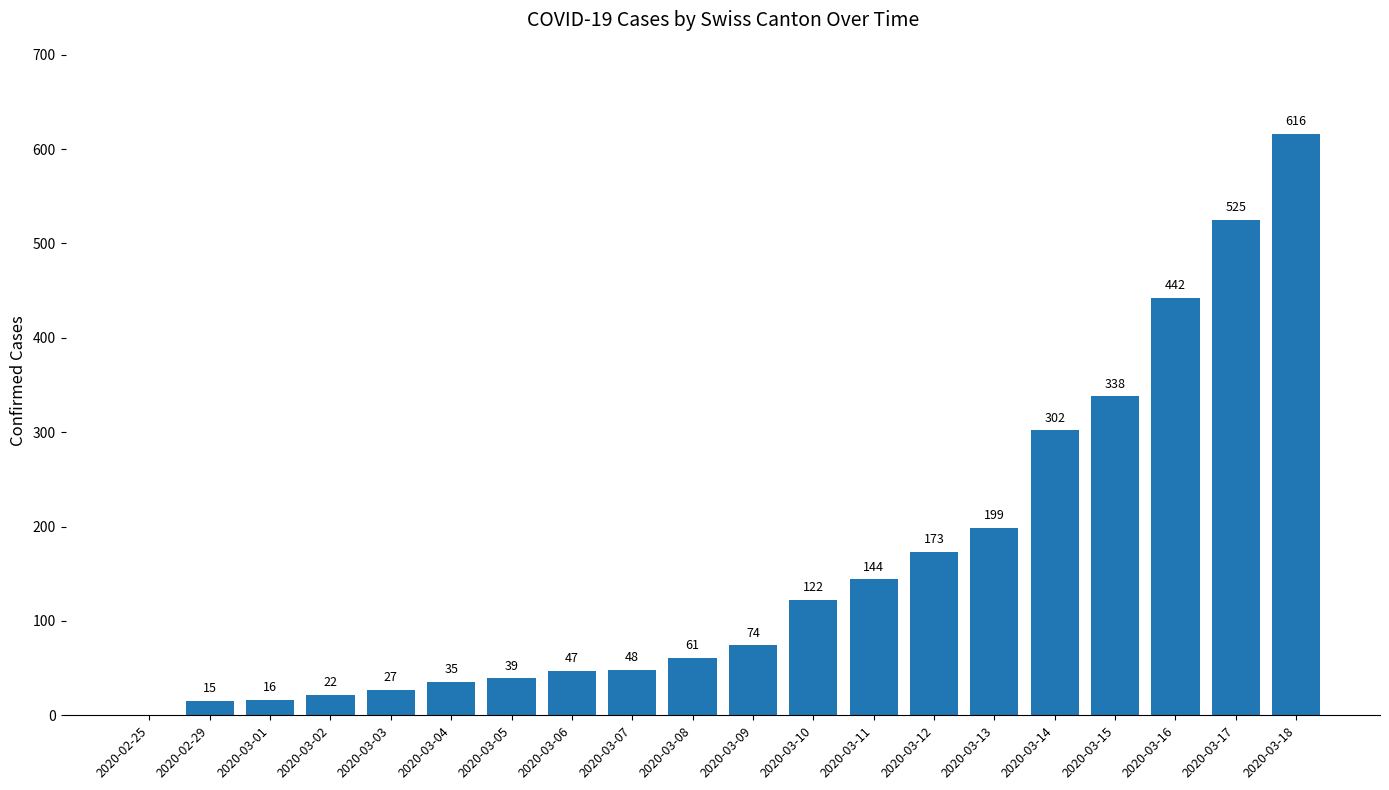

What is the sum of all values?

3245